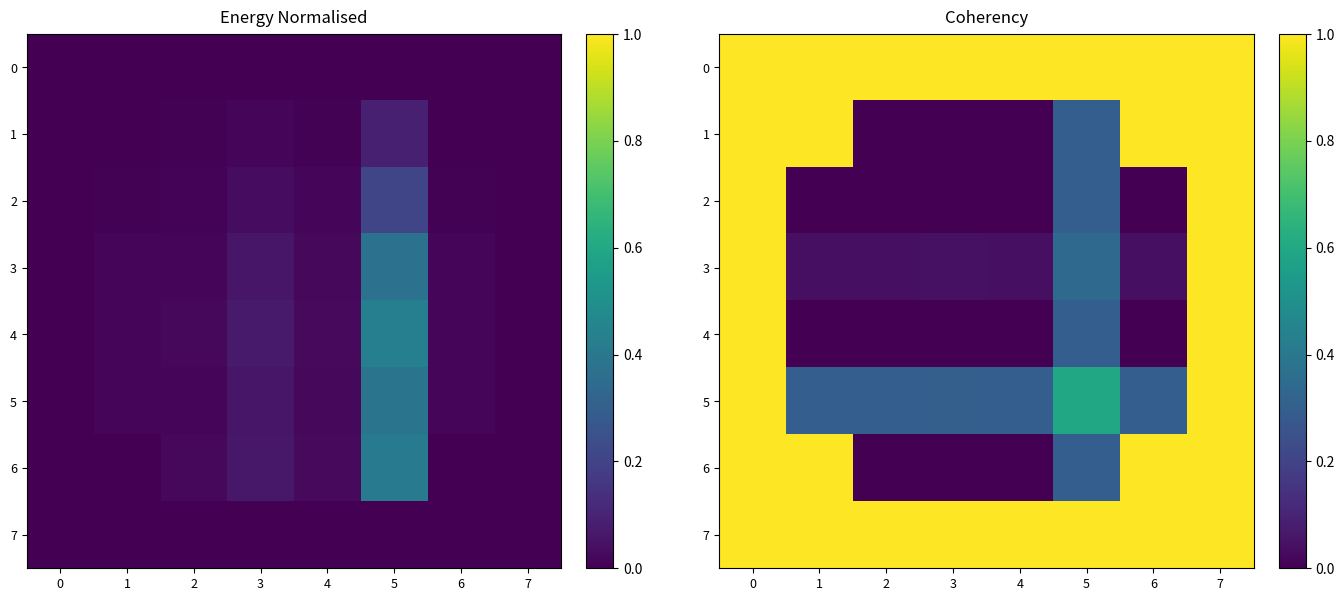

How many categories are shown in the chart?

8